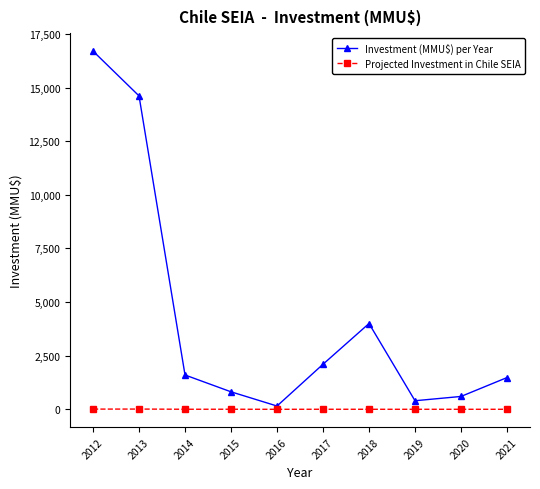

Rank the series by their maximum value, from lowest to highest.

Projected Investment in Chile SEIA, Investment (MMU$) per Year